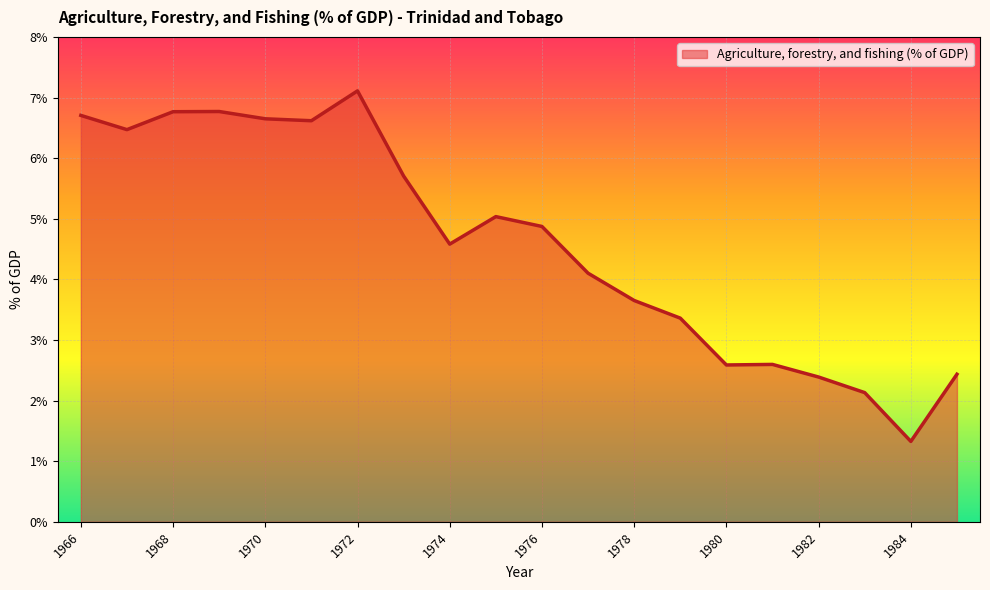

What is the difference between the maximum and minimum values?

5.8